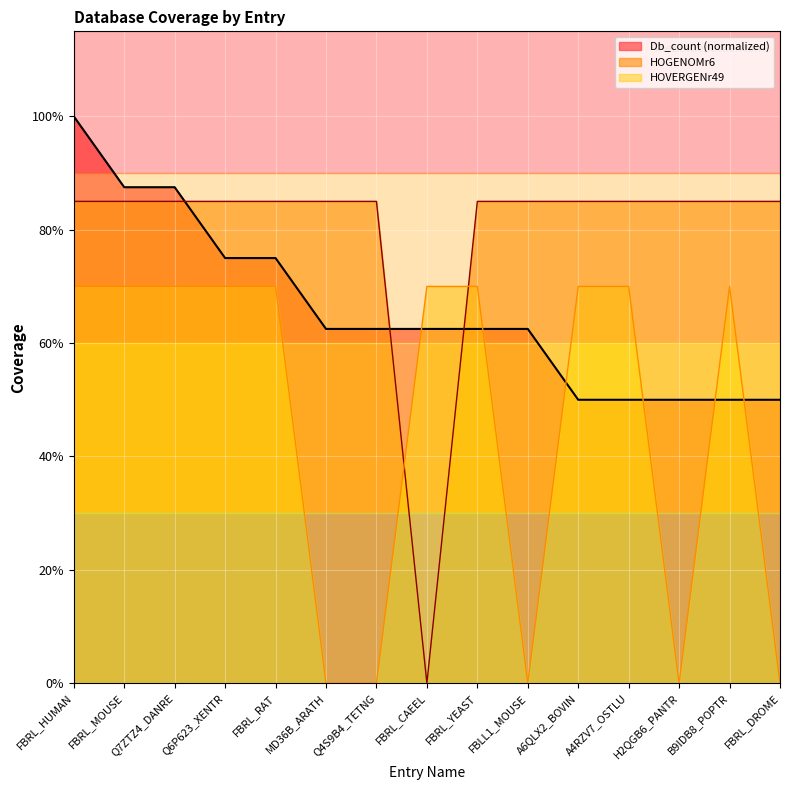

At which category is the sum across all series the highest?

FBRL_HUMAN